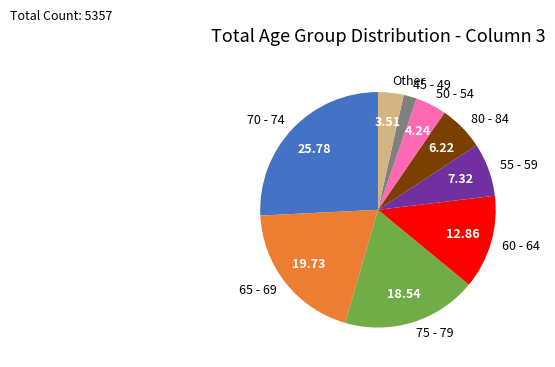

Which slice is the smallest?

45 - 49